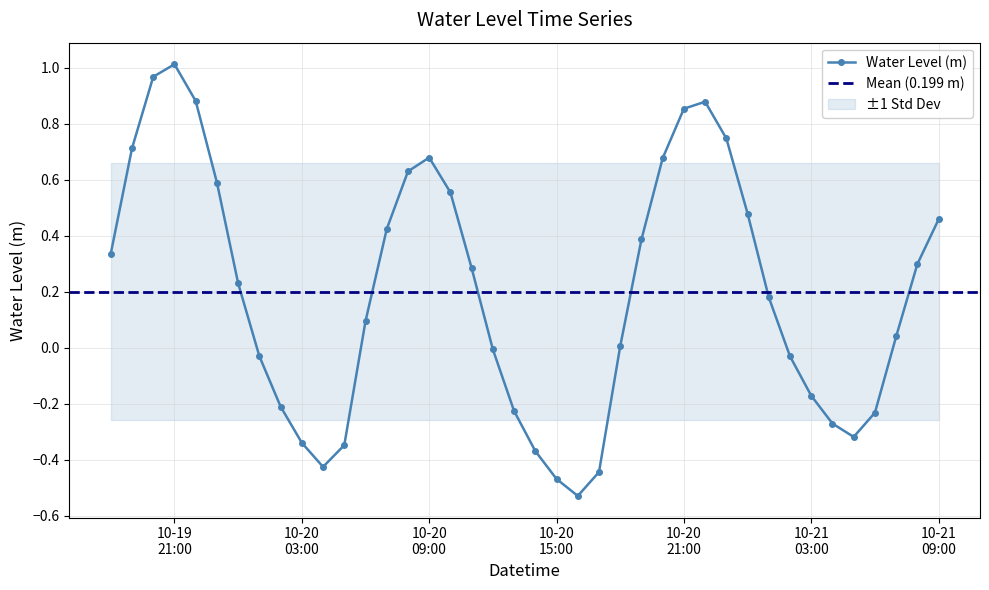

What is the greatest value displayed?

1.0